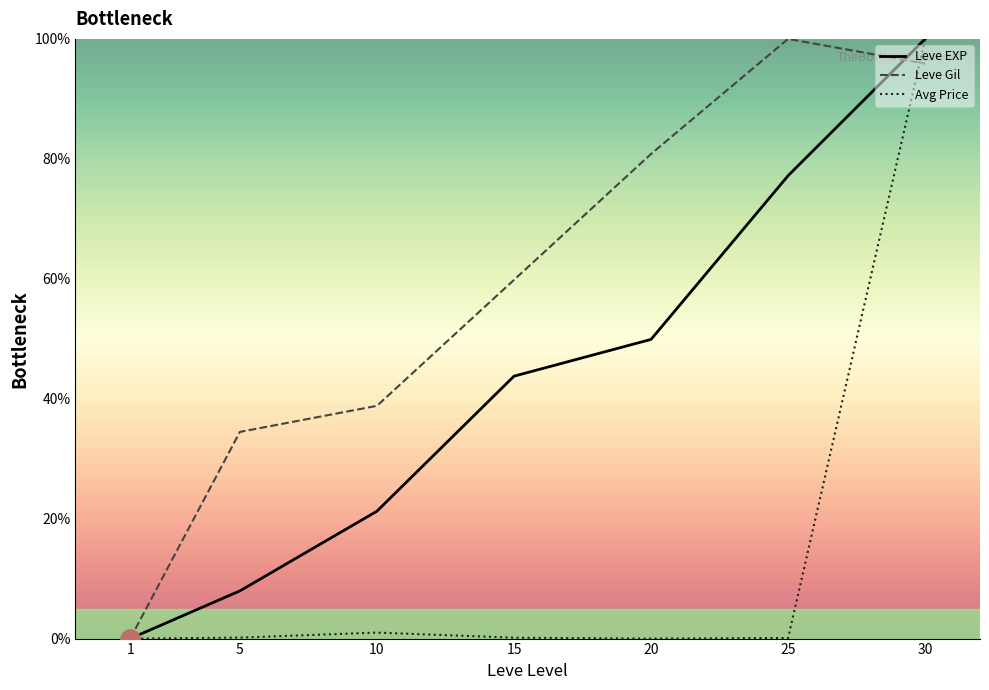

Reading left to right, extract all data points from this chart.

Leve EXP: 1=0.0	5=8.0	10=21.2	15=43.8	20=49.9	25=77.2	30=100.0
Leve Gil: 1=0.0	5=34.5	10=38.8	15=59.8	20=80.8	25=100.0	30=95.9
Avg Price: 1=0.0	5=0.2	10=1.0	15=0.1	20=0.0	25=0.1	30=100.0